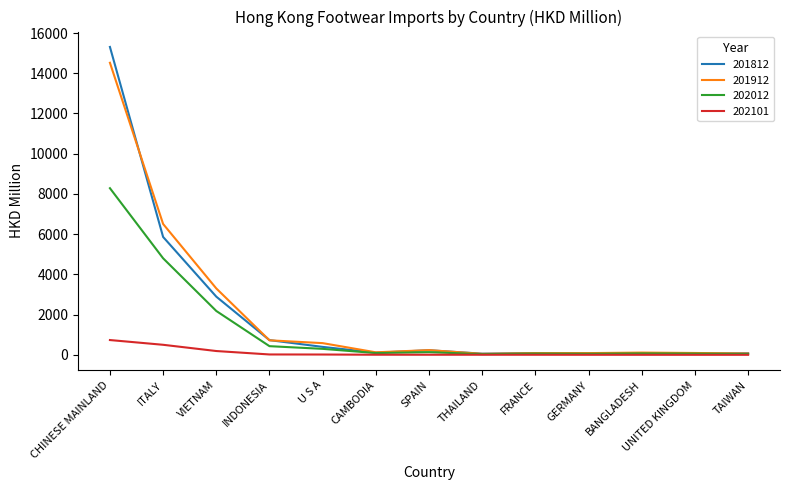

What is the greatest value displayed?

15307.4